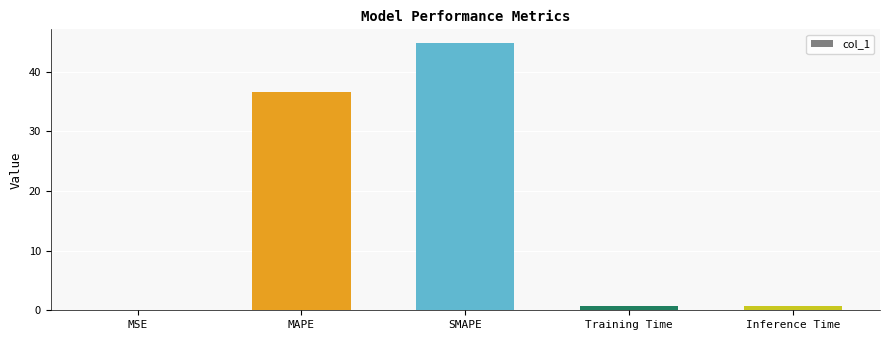

Is it true that the value at SMAPE is 44.9?

True